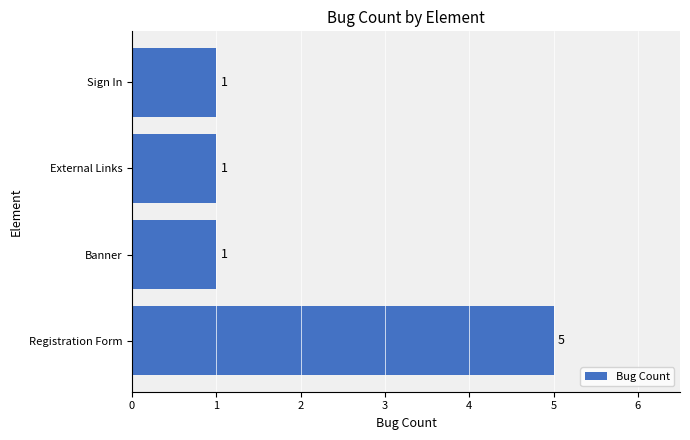

What is the sum of all values?

8